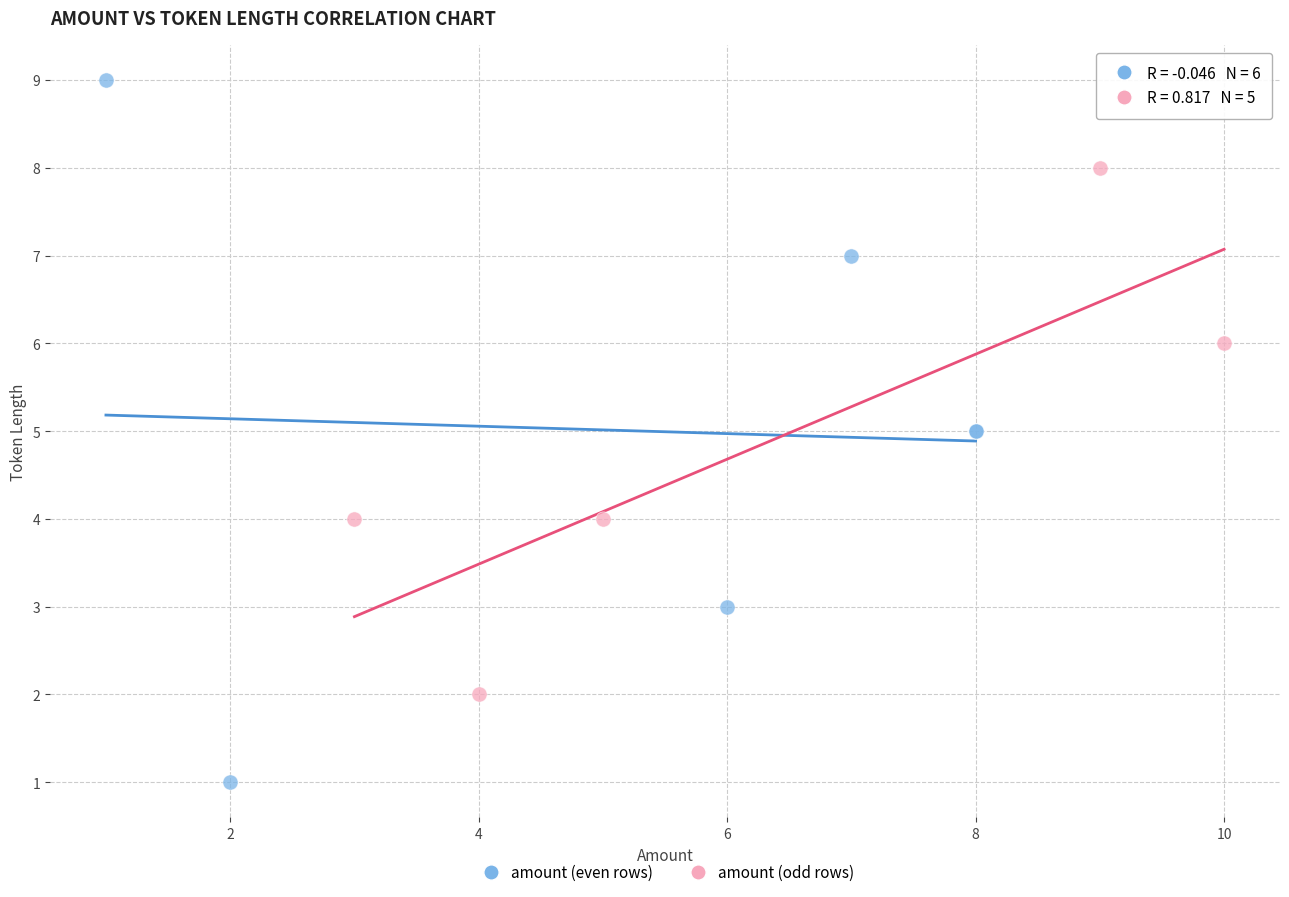

What are all the series names shown in the legend?

amount (even rows), amount (odd rows)